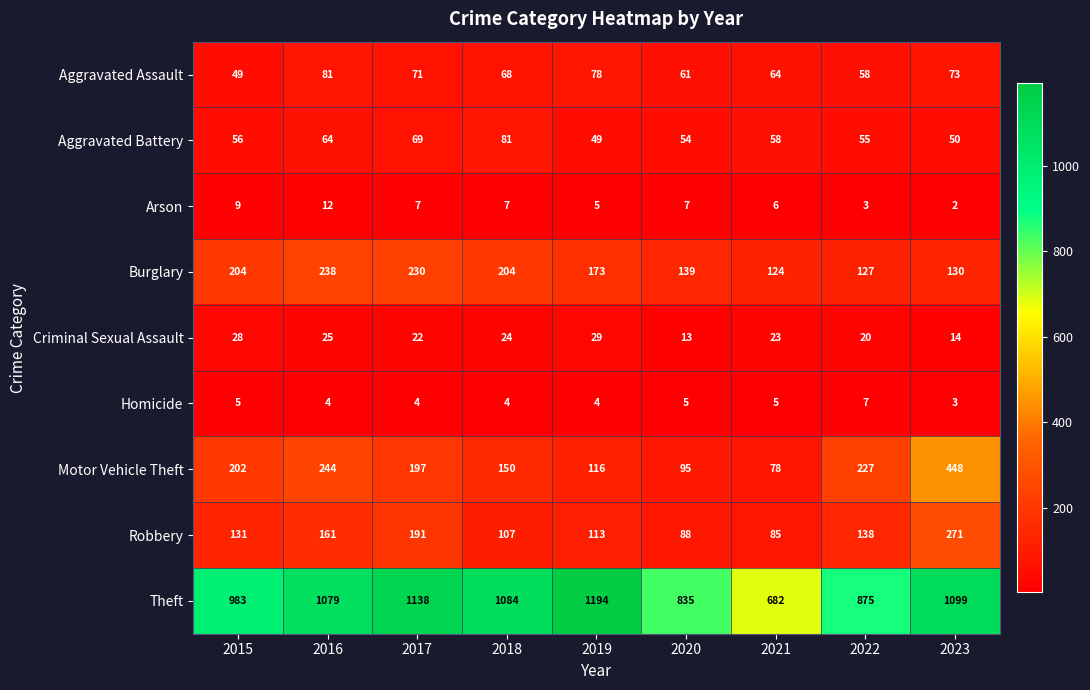

At which label does Criminal Sexual Assault first exceed 23?

2015